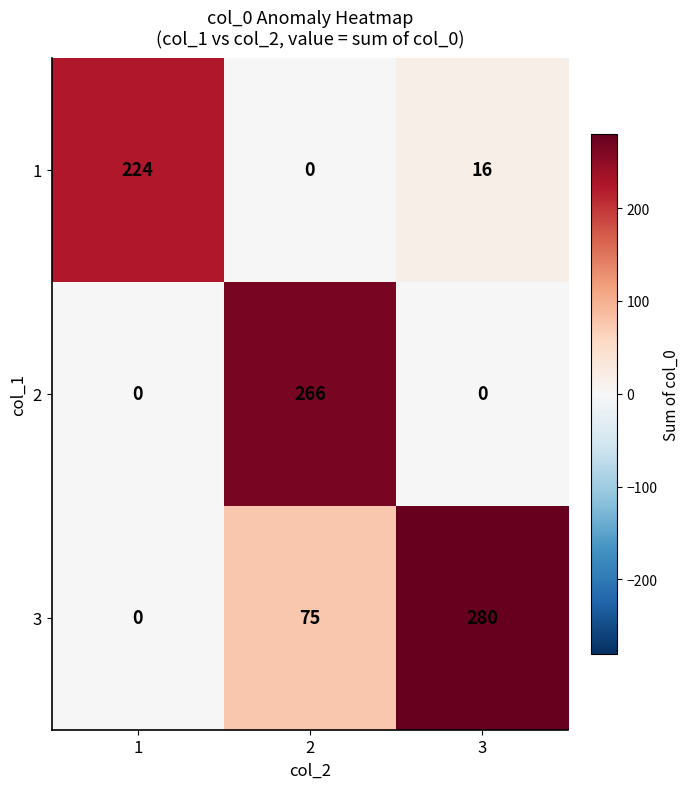

Which series has the largest range (max minus min)?

3